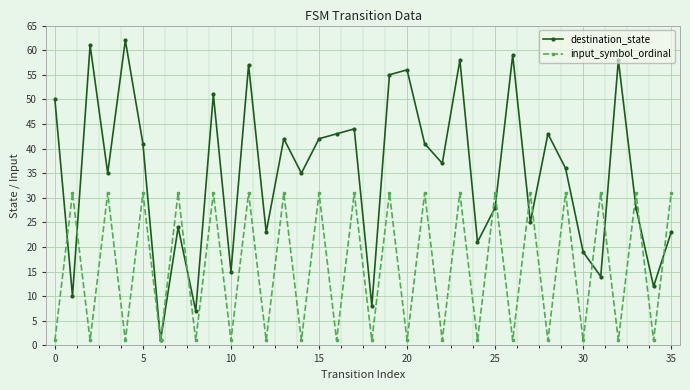

How many interior local peaks does the input_symbol_ordinal series have?

17